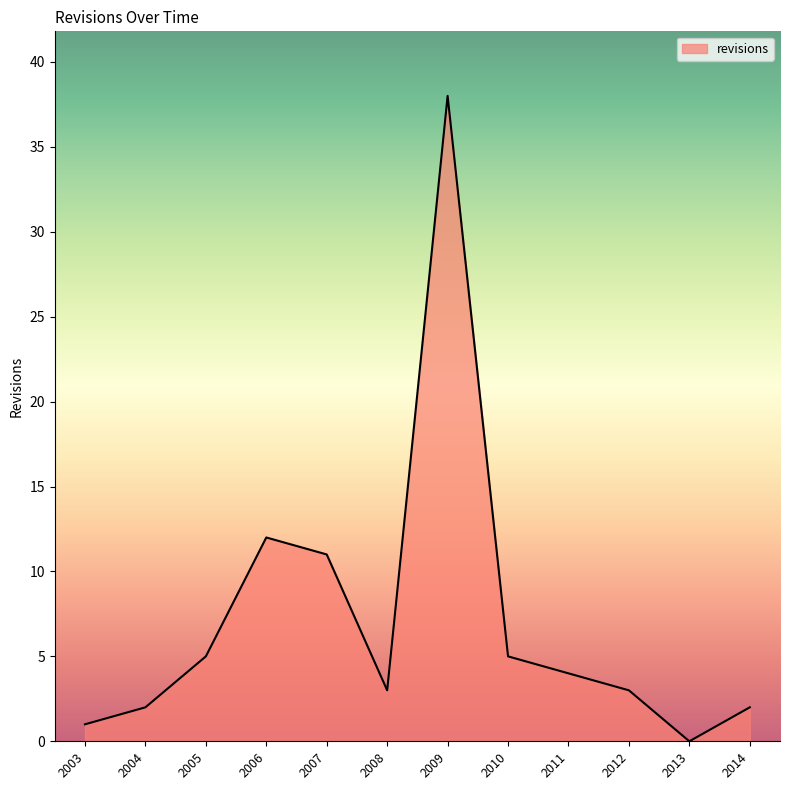

What is the ratio of the value at 2005 to the value at 2007?

0.5